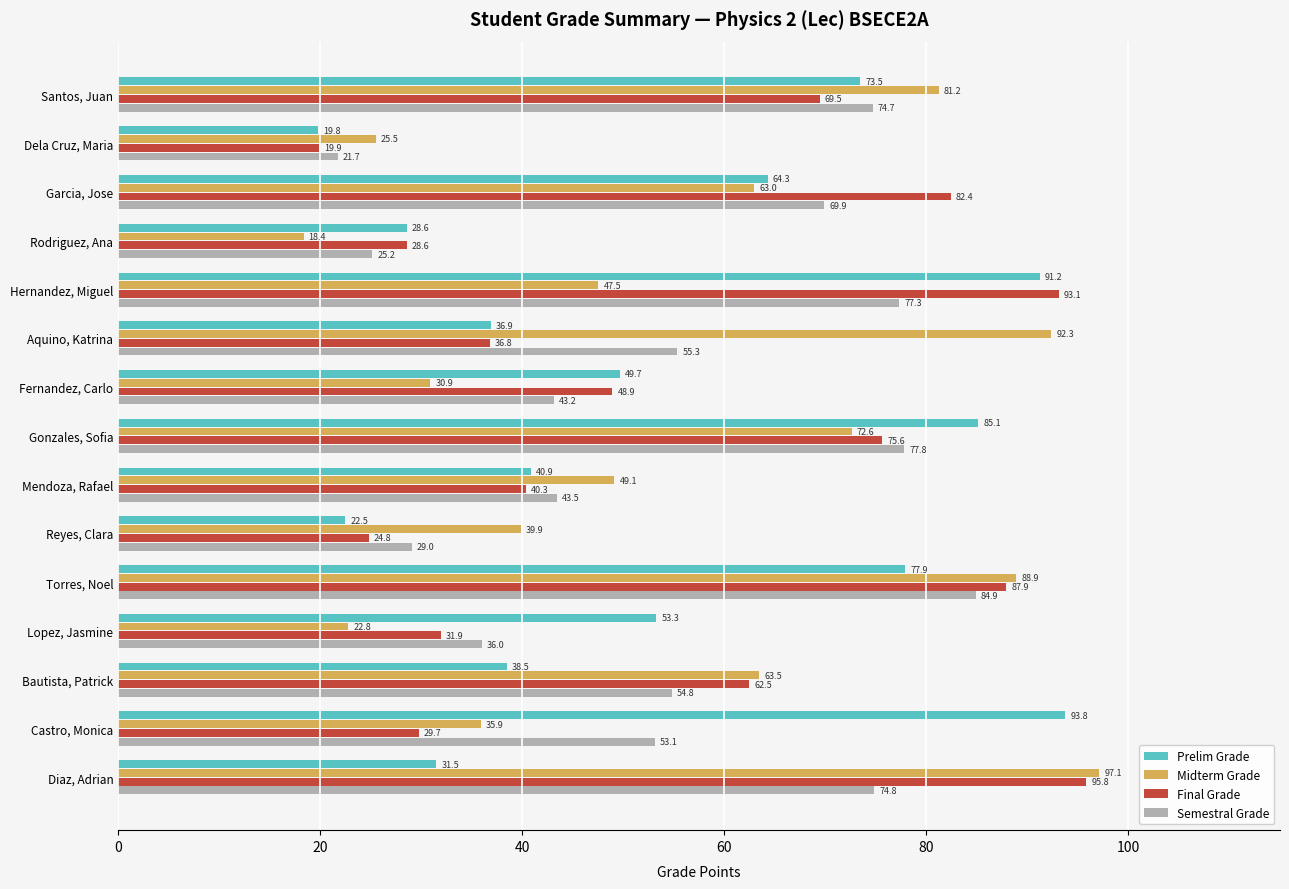

Which series has the widest spread of values?

Midterm Grade